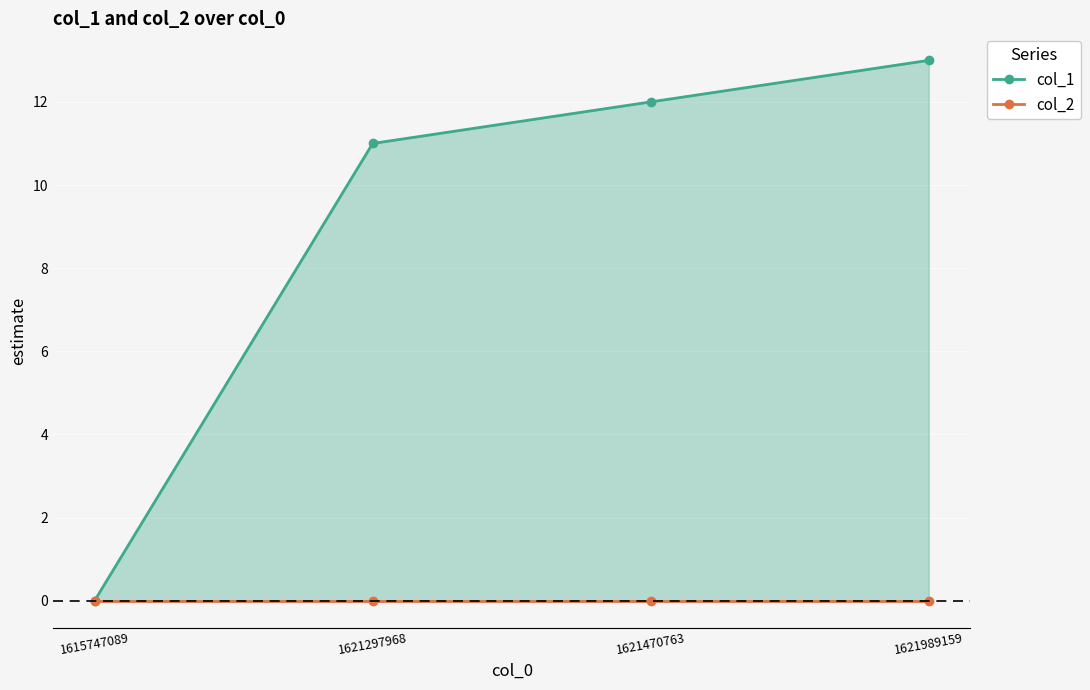

What is the value of the col_1 point at the 3rd from the left?

12